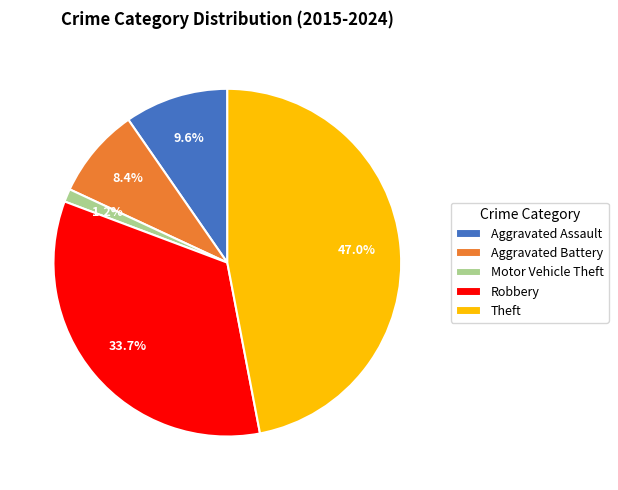

Between Motor Vehicle Theft and Aggravated Battery, which is larger?

Aggravated Battery